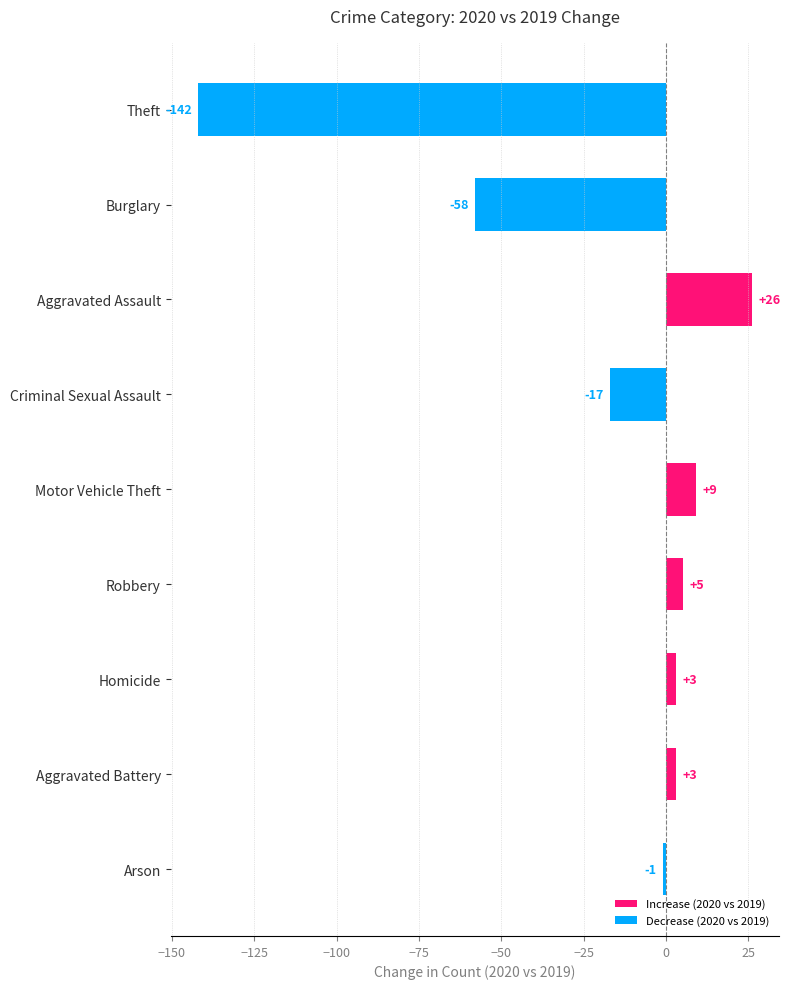

What is the maximum value shown in the chart?

26